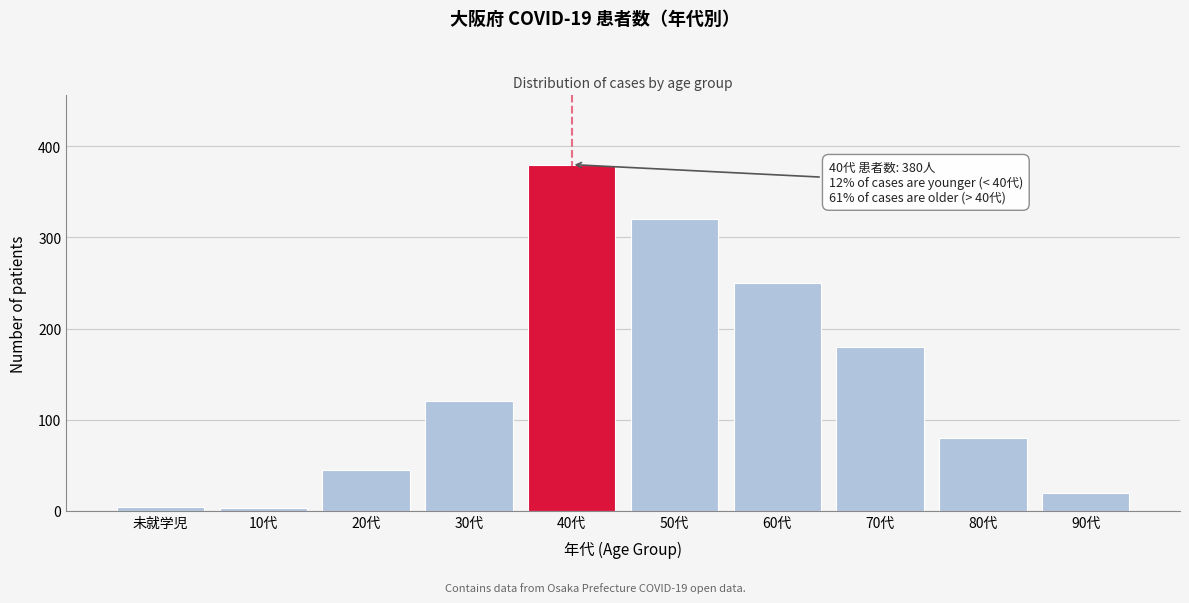

What is the difference between the maximum and minimum values?

377